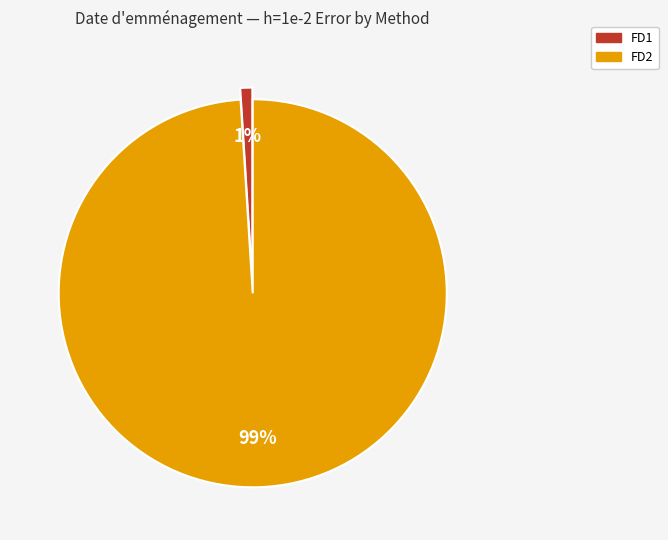

Count the number of slices in the pie.

2